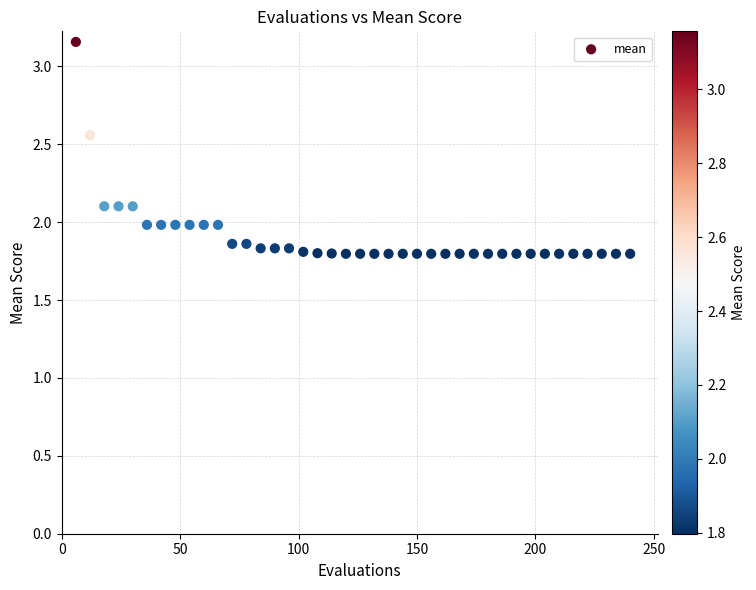

What is the range of X values (max minus min)?

234.0